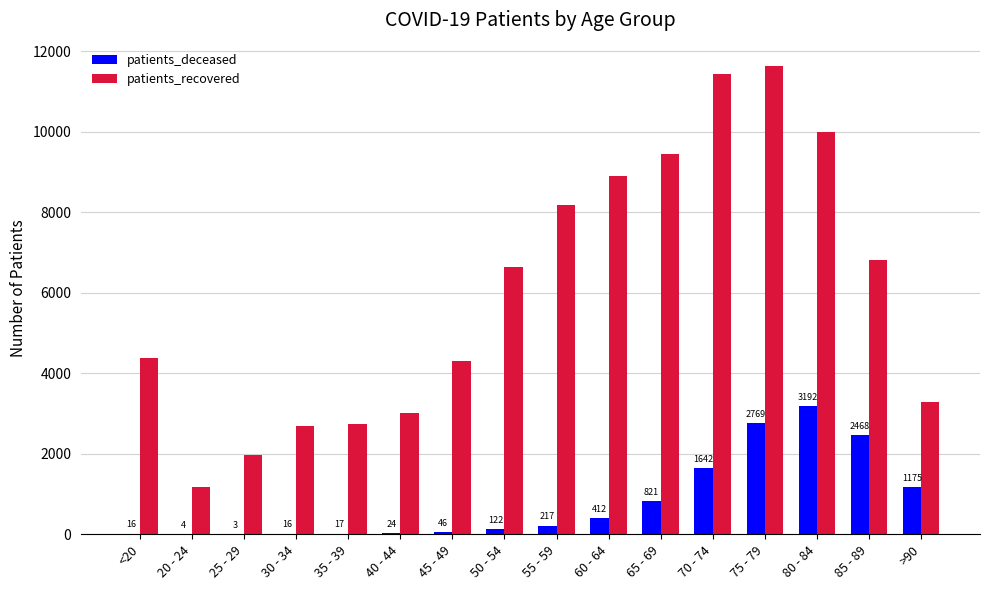

Which series changed the most between 45 - 49 and 65 - 69?

patients_recovered